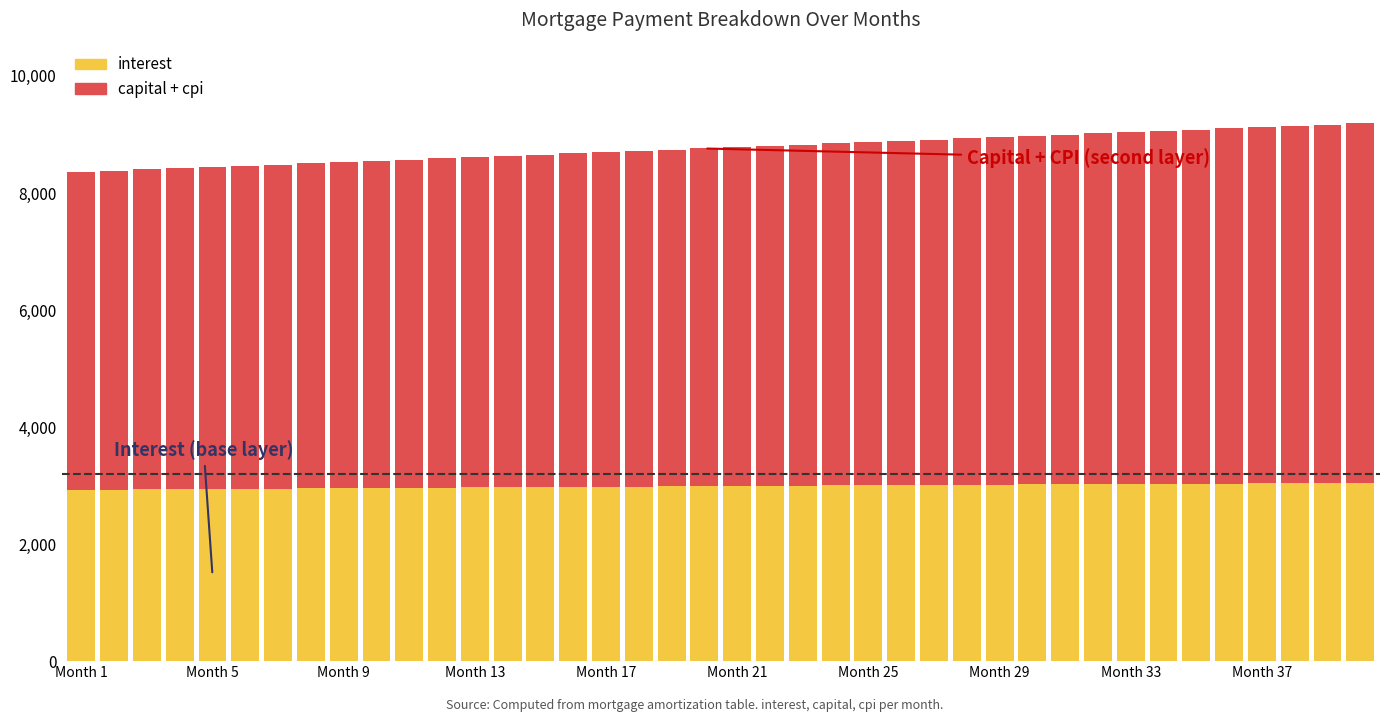

What is the maximum value for interest?

3044.8